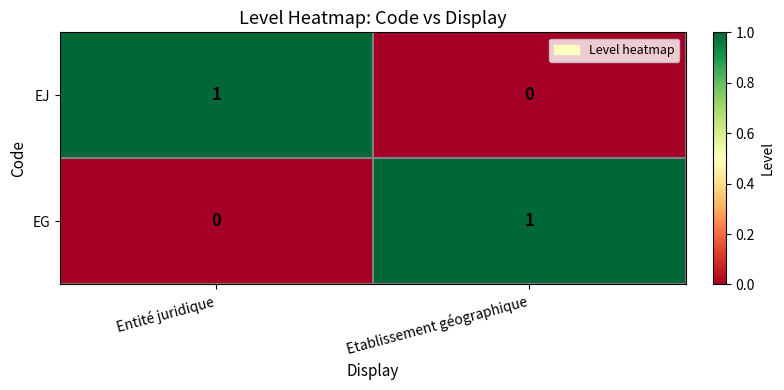

Which category has the highest value in the EJ series?

Entité juridique